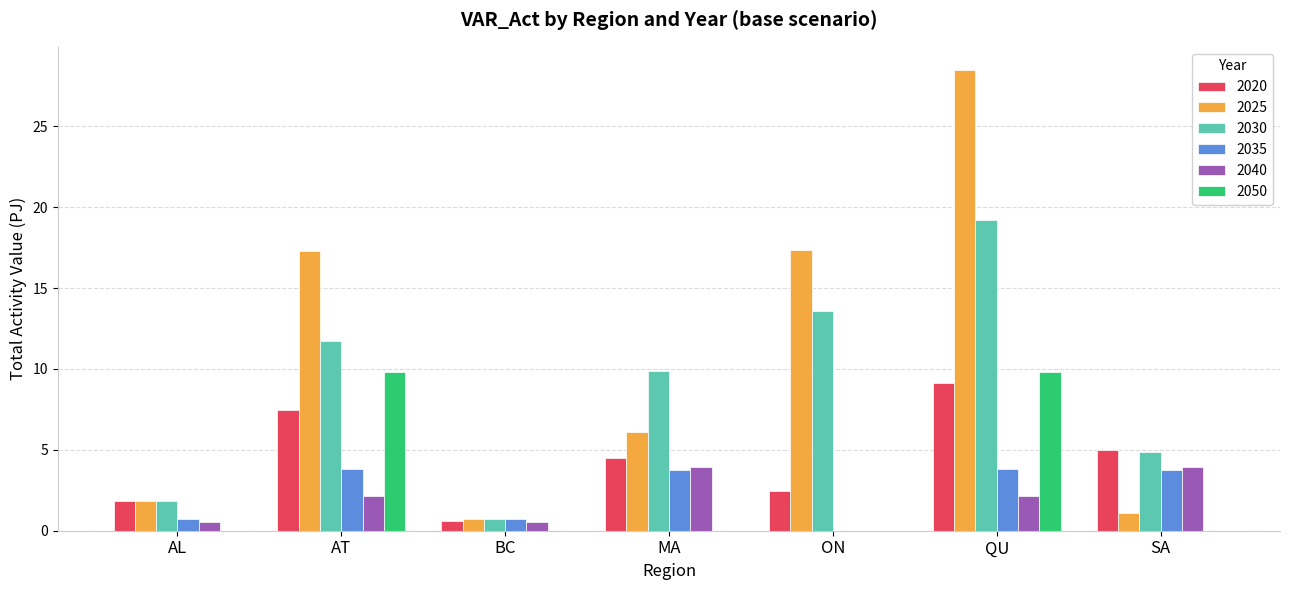

What is the sum of the 2035 values at QU and ON?

3.8